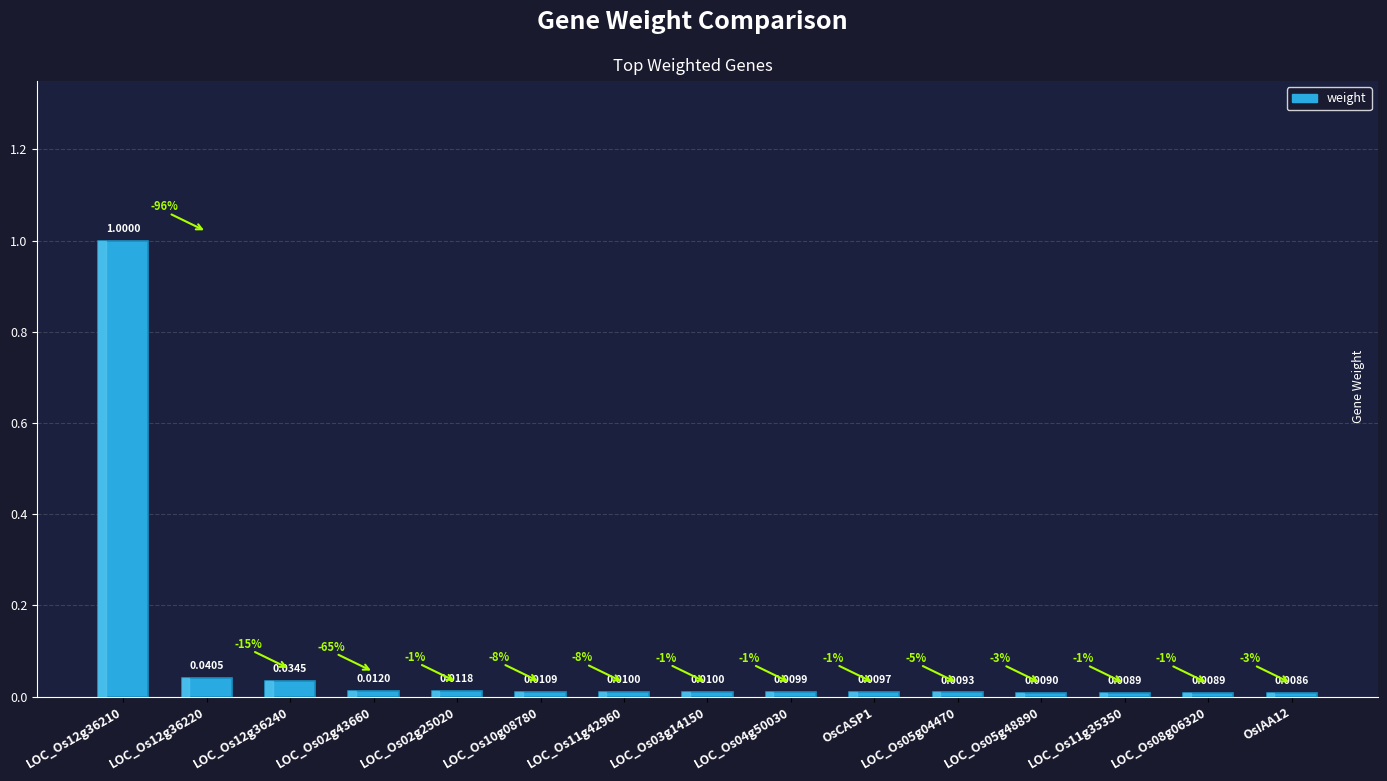

What is the maximum value shown in the chart?

1.0